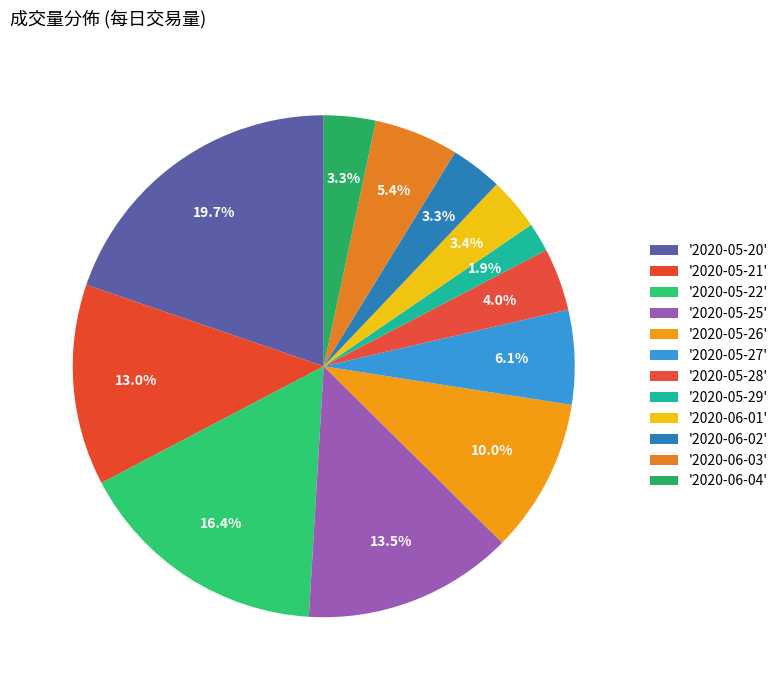

Is there a majority slice in this chart?

No